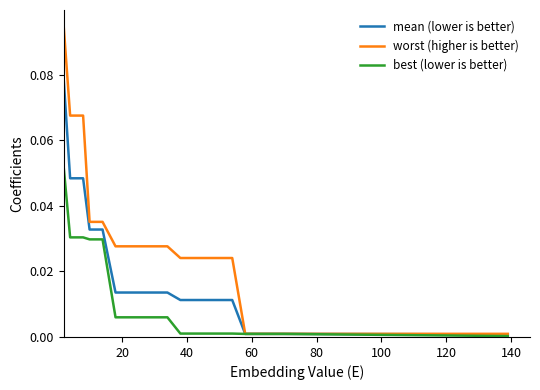

Which series has the largest range (max minus min)?

worst (higher is better)